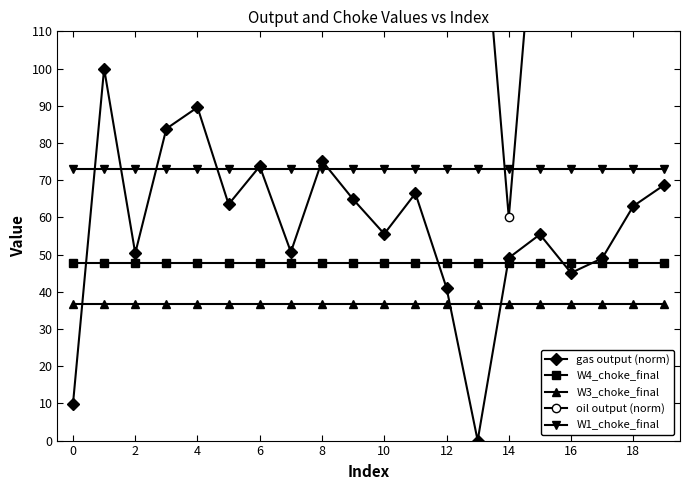

What is the approximate value of gas output (norm) at 10?

55.6